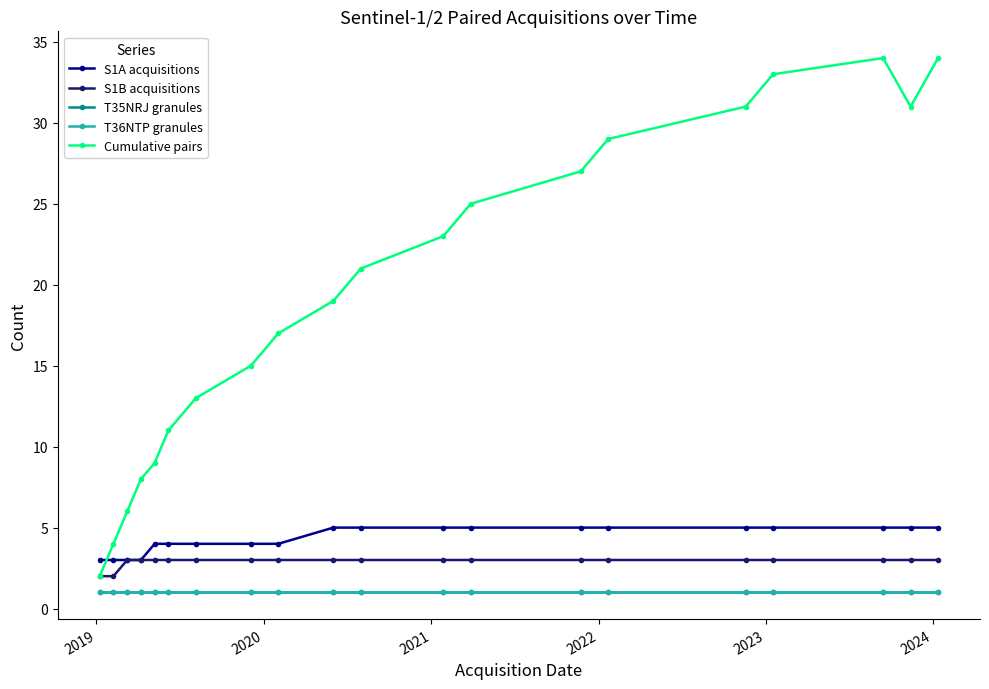

Does the chart have visible grid lines?

No